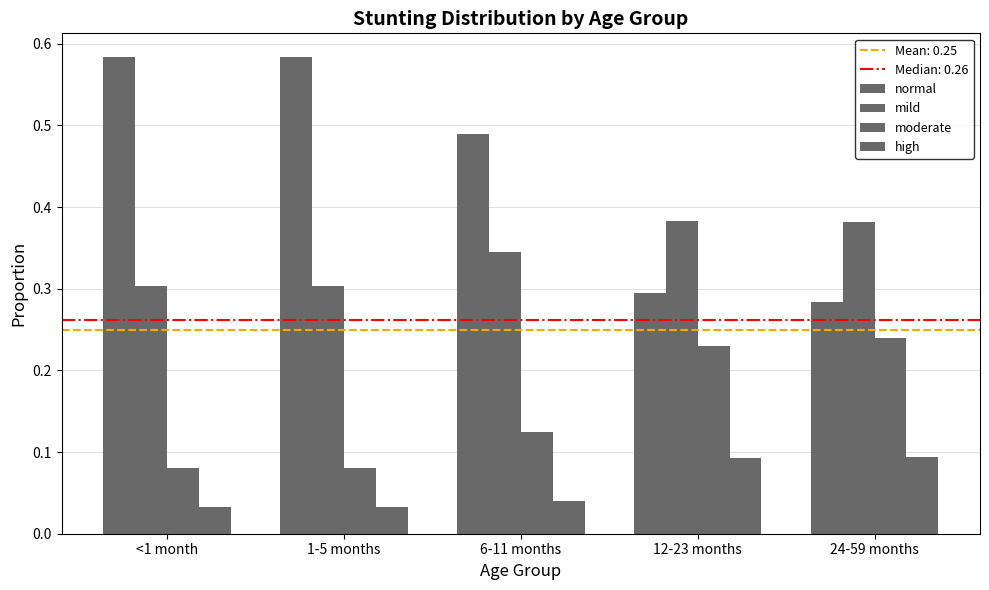

The high series shows 0.0 at <1 month. True or false?

True